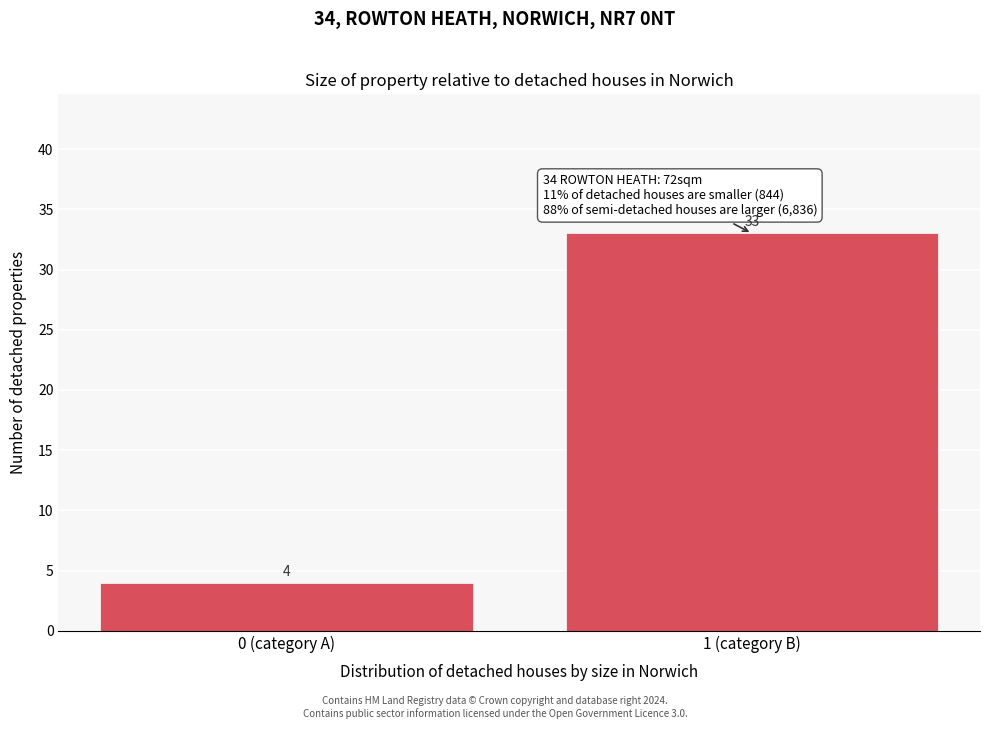

Reading right to left, what are all the values shown in this chart?

1 (category B)=33	0 (category A)=4